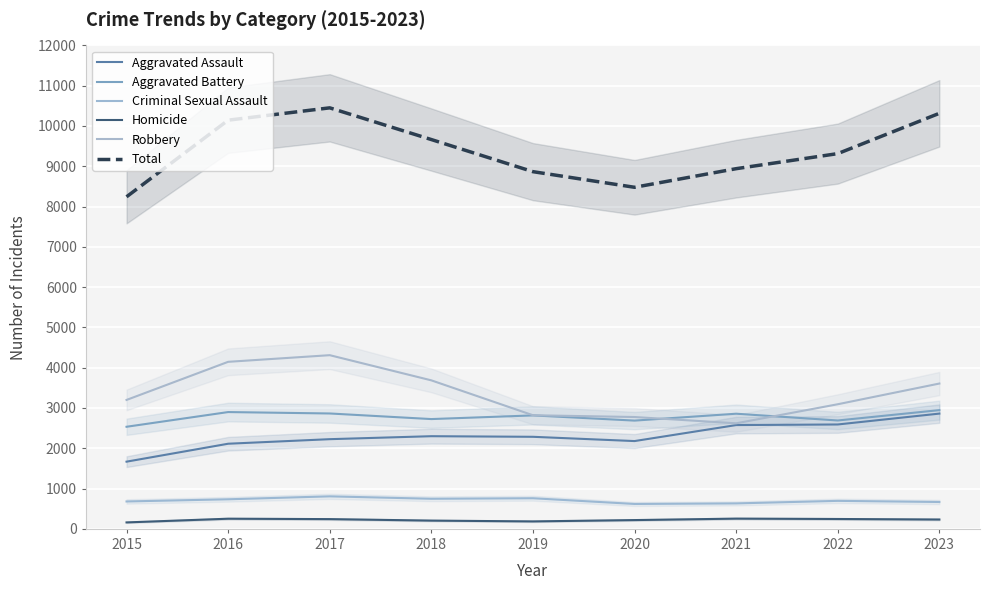

At which category is the sum across all series the highest?

2017